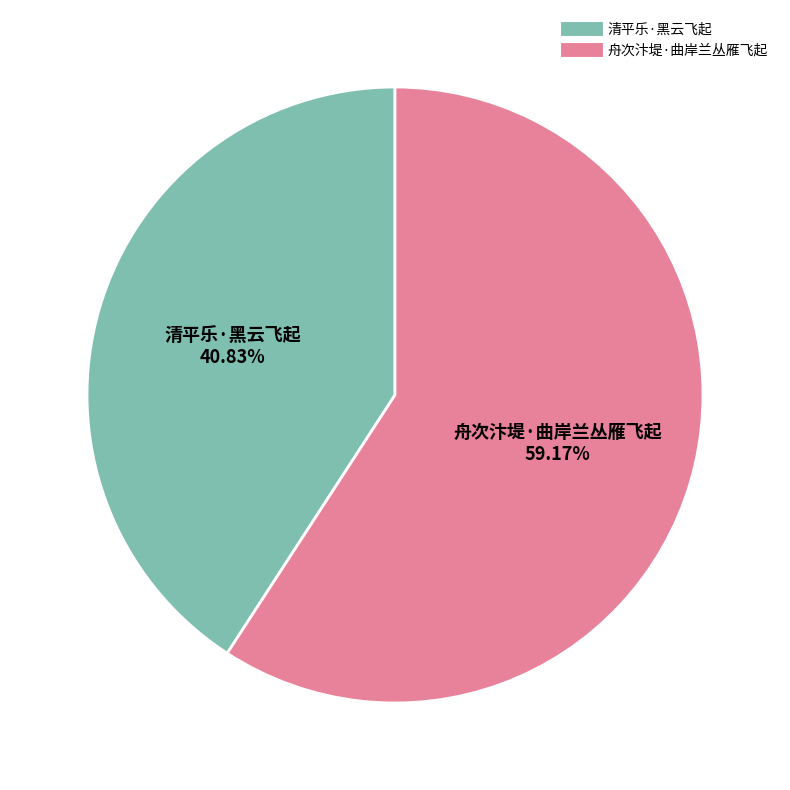

To the nearest percent, what is the combined percentage of 清平乐·黑云飞起 and 舟次汴堤·曲岸兰丛雁飞起?

100%